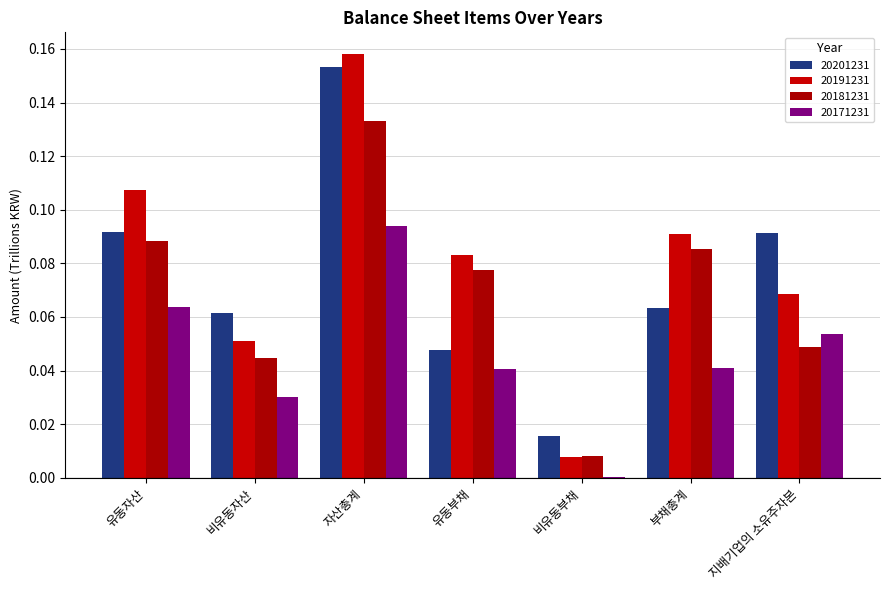

Reading right to left, transcribe all the data shown in this chart.

20201231: 0.1	0.1	0.0	0.0	0.2	0.1	0.1
20191231: 0.1	0.1	0.0	0.1	0.2	0.1	0.1
20181231: 0.0	0.1	0.0	0.1	0.1	0.0	0.1
20171231: 0.1	0.0	0.0	0.0	0.1	0.0	0.1